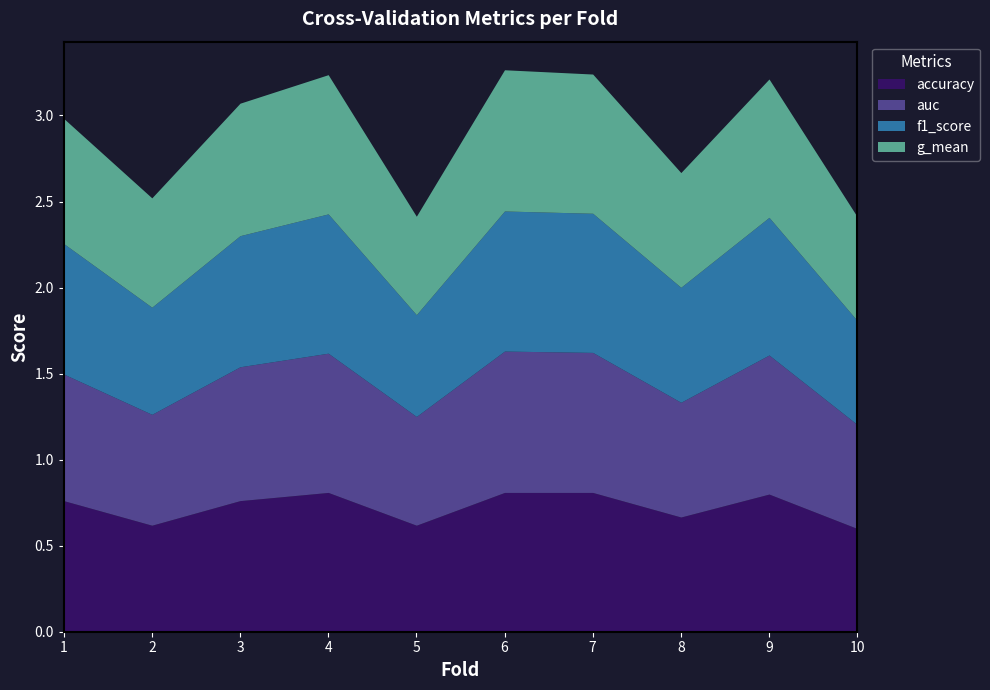

Reading right to left, list all the values displayed in this chart.

accuracy: 0.6	0.8	0.7	0.8	0.8	0.6	0.8	0.8	0.6	0.8
auc: 0.6	0.8	0.7	0.8	0.8	0.6	0.8	0.8	0.6	0.7
f1_score: 0.6	0.8	0.7	0.8	0.8	0.6	0.8	0.8	0.6	0.8
g_mean: 0.6	0.8	0.7	0.8	0.8	0.6	0.8	0.8	0.6	0.7